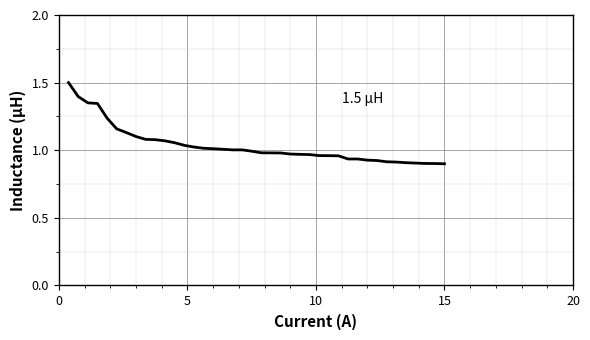

Is this an area chart (filled region under the line)?

No